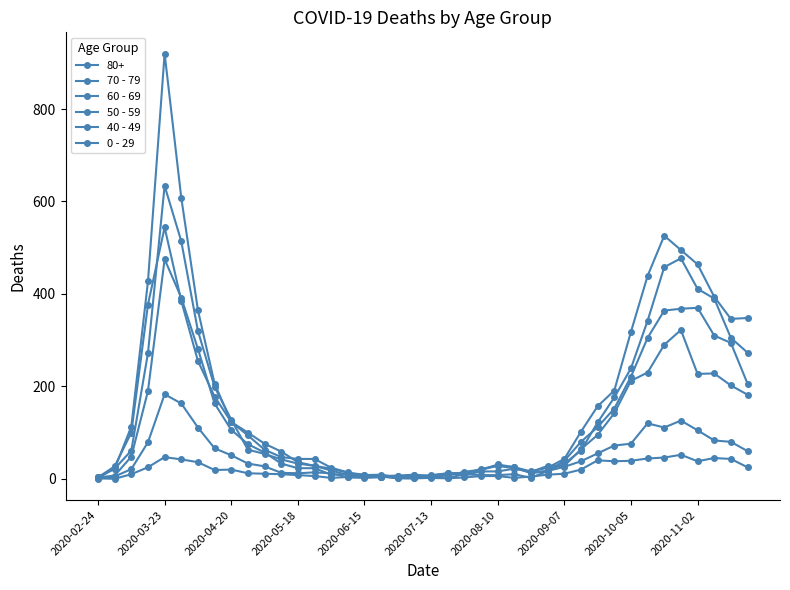

How many lines are shown in the chart?

6